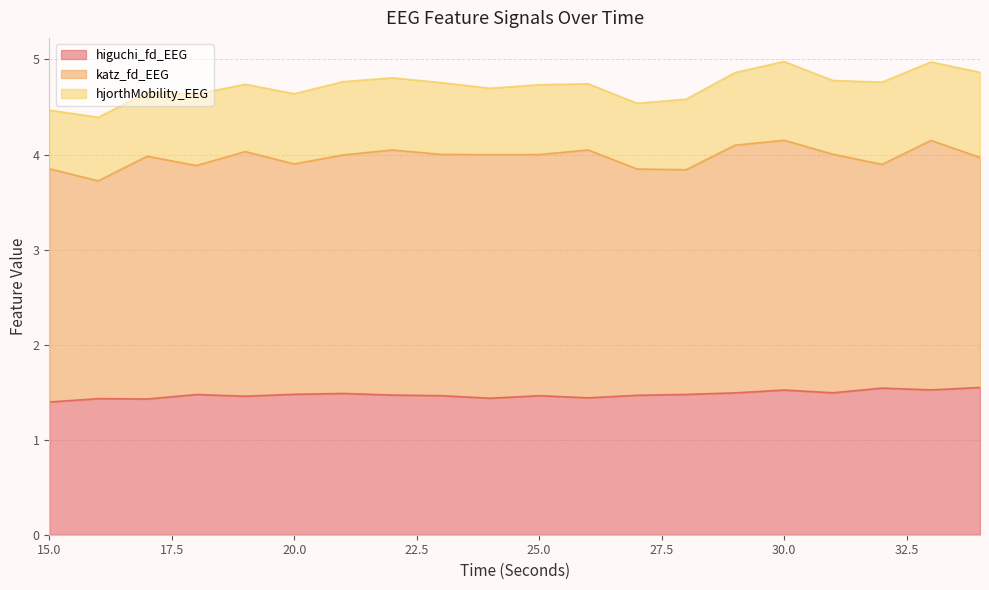

Read the higuchi_fd_EEG value at 27.

1.5